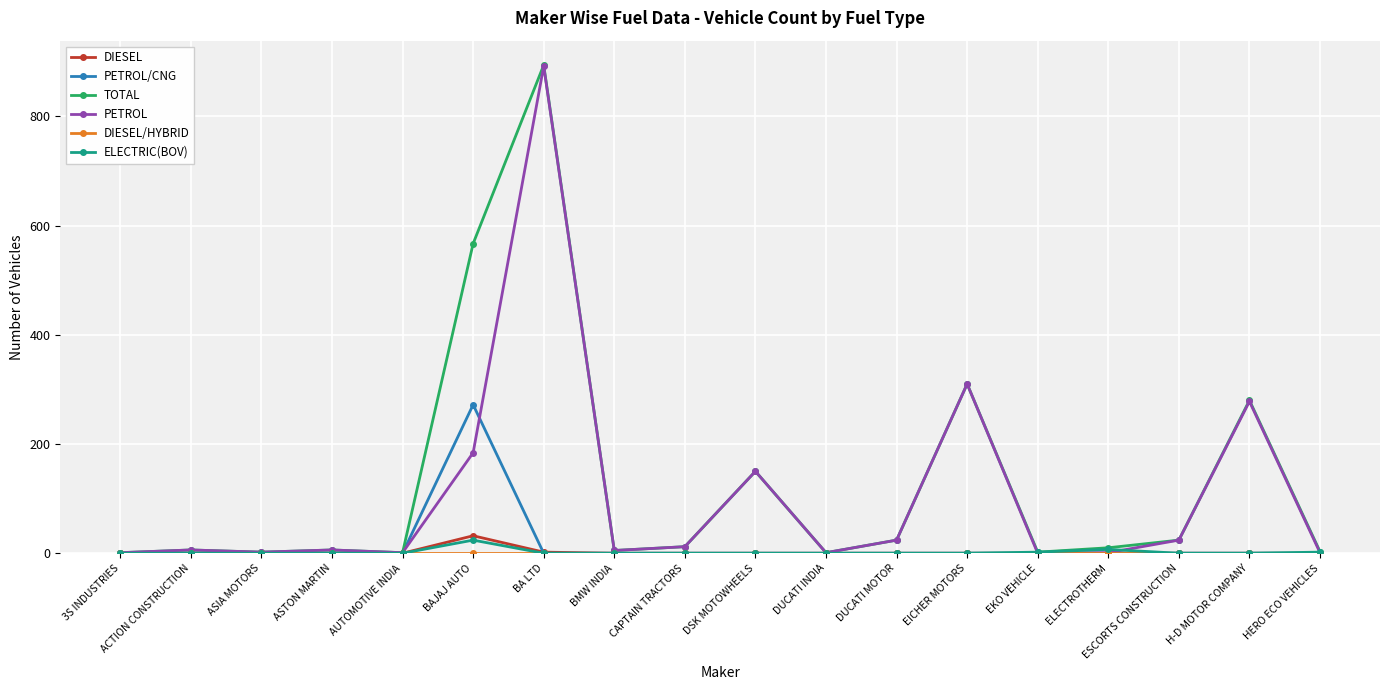

What is the label of the 17th point from the right?

ACTION CONSTRUCTION